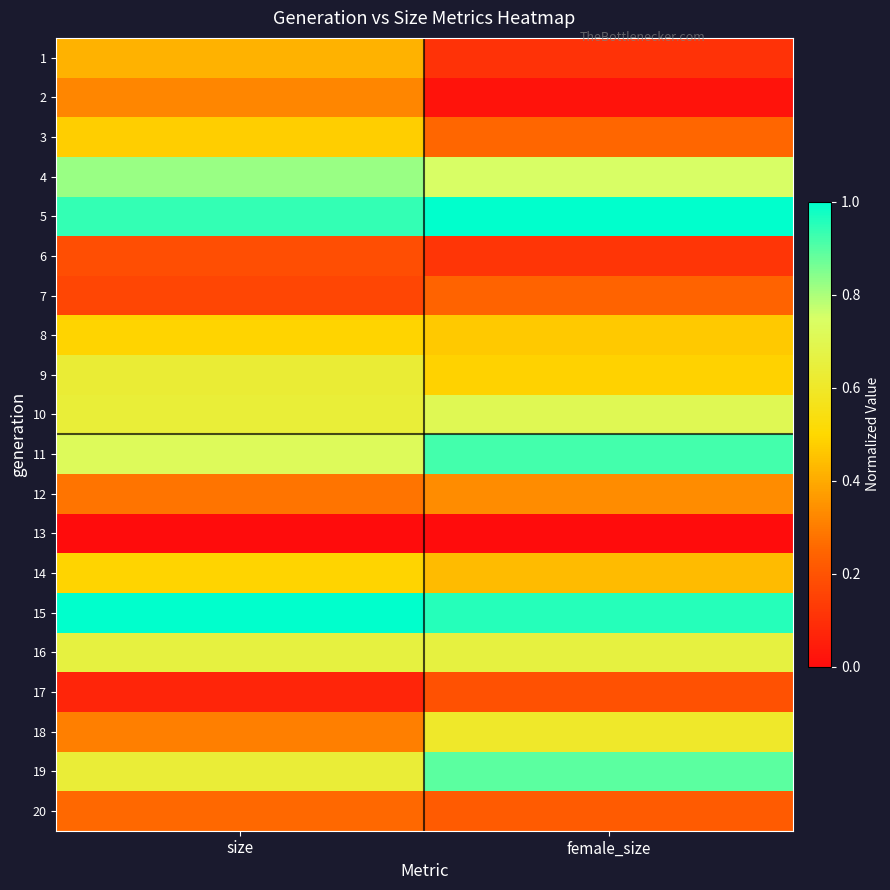

Rank the series by their maximum value, from highest to lowest.

5, 15, 11, 19, 4, 10, 16, 9, 18, 14, 8, 3, 1, 12, 2, 20, 7, 17, 6, 13